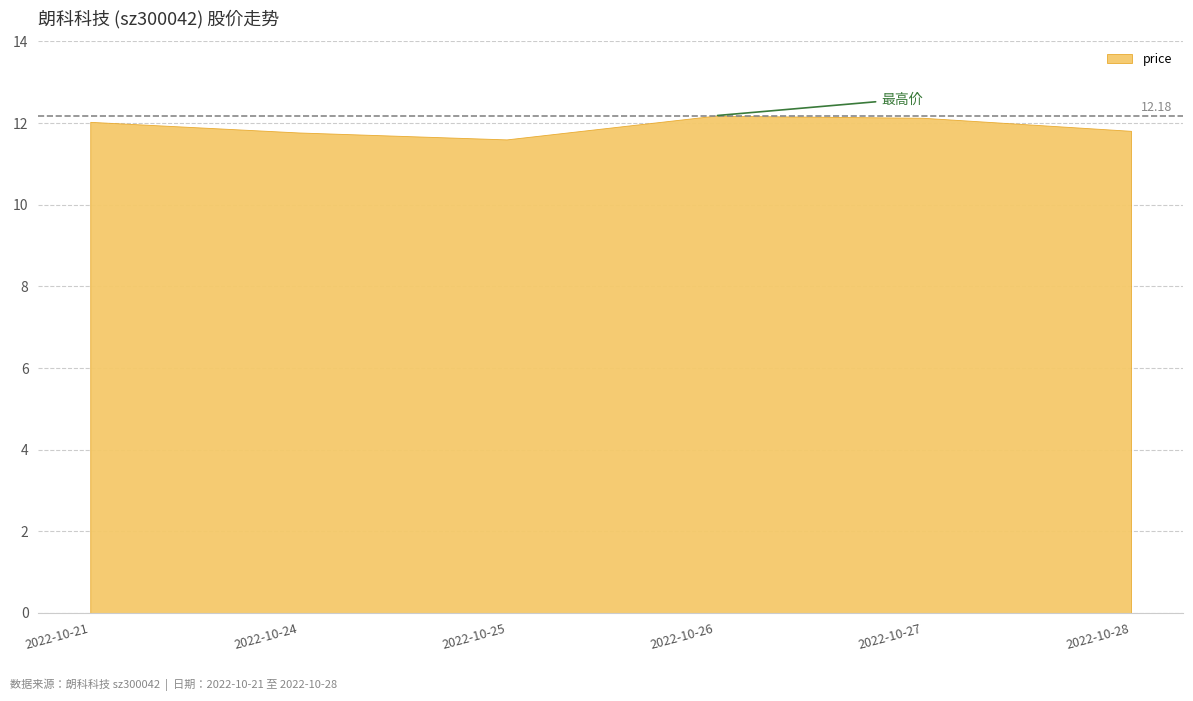

List the labels in order of value, smallest first.

2022-10-25, 2022-10-24, 2022-10-28, 2022-10-21, 2022-10-27, 2022-10-26